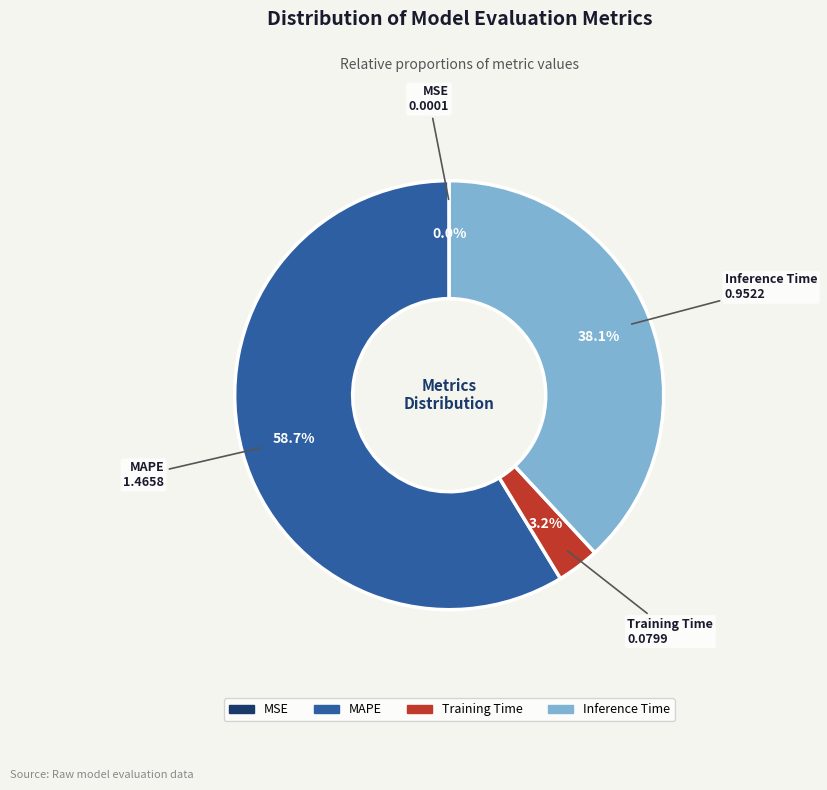

Does any single category account for the majority?

Yes